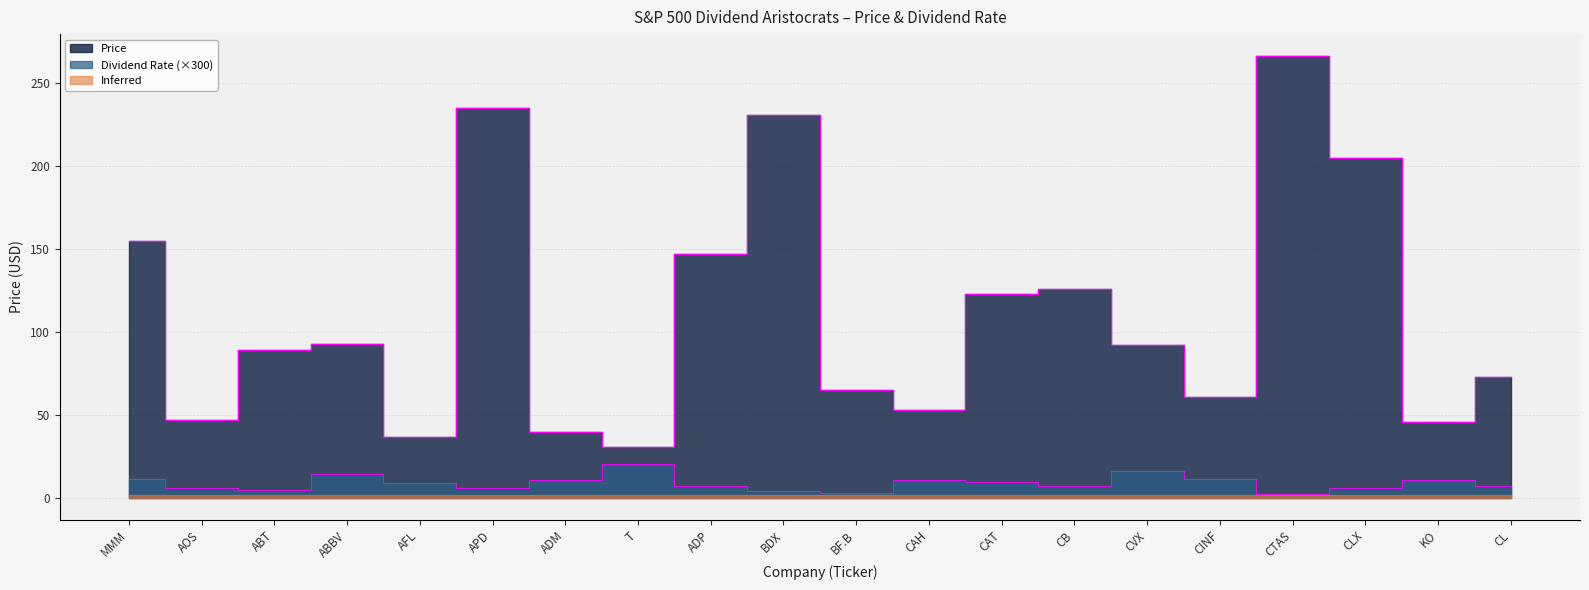

Reading left to right, list all the values displayed in this chart.

Price: 154.9	47.0	89.0	92.5	36.6	235.0	39.4	30.5	146.9	230.9	65.2	52.9	123.2	125.7	92.4	61.1	266.2	205.1	45.6	72.8
Dividend Rate: 11.4	5.9	4.6	14.6	9.2	6.2	11.0	20.5	7.1	4.1	3.1	11.0	9.7	7.4	16.3	11.7	2.3	6.2	10.6	7.1